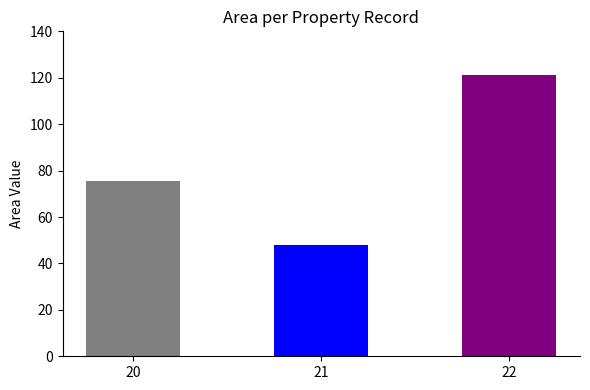

Which category has the highest value across all series?

22